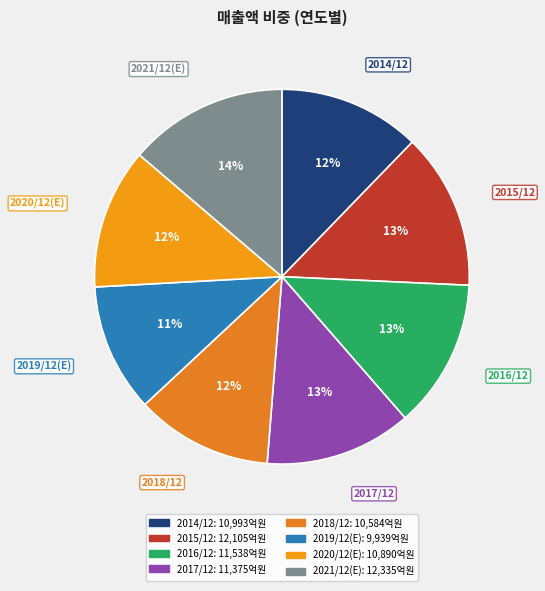

Is there any slice that represents more than half of the pie?

No